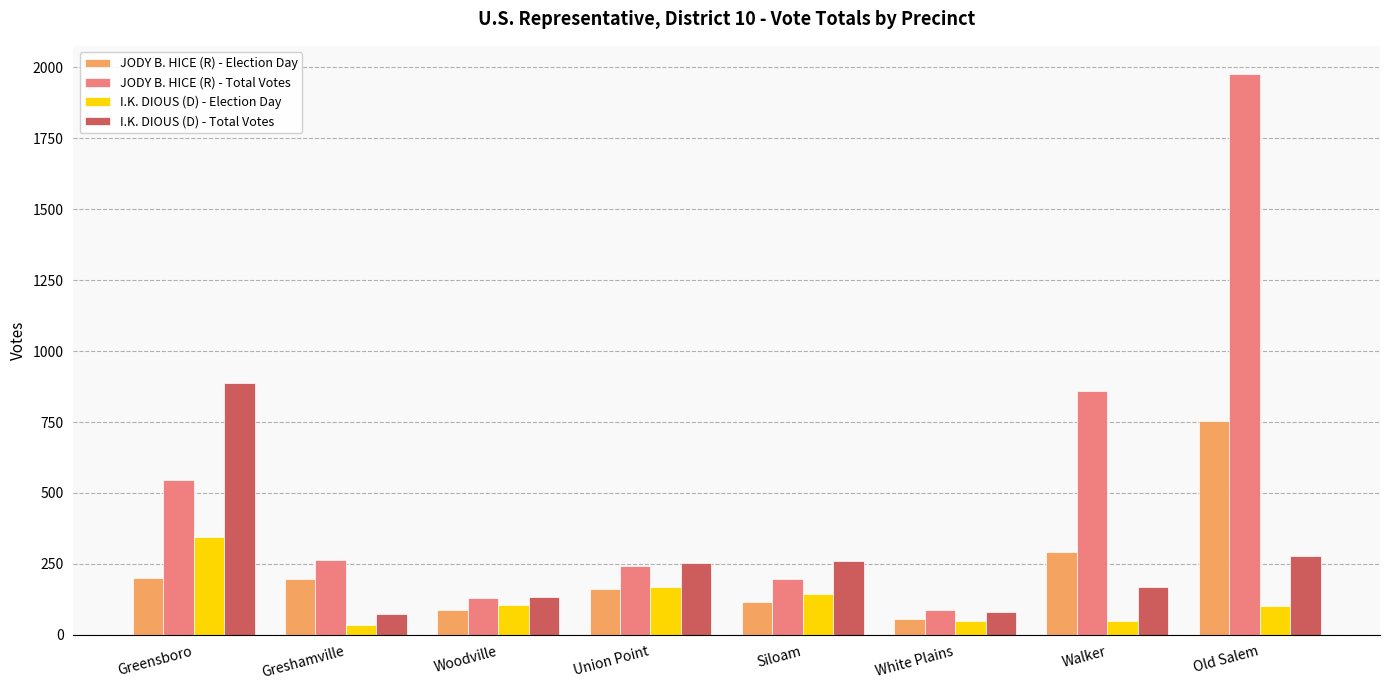

How many data points in I.K. DIOUS (D) - Election Day are less than 105?

4